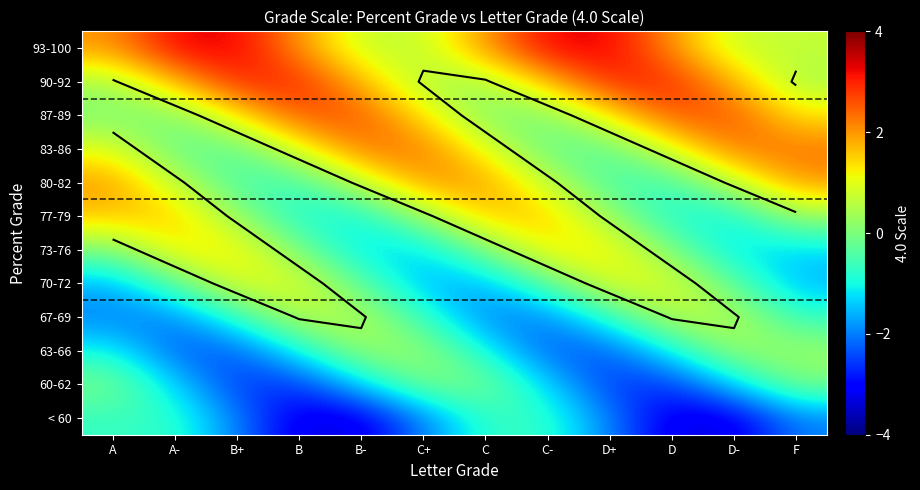

At which category is the sum across all series the highest?

D